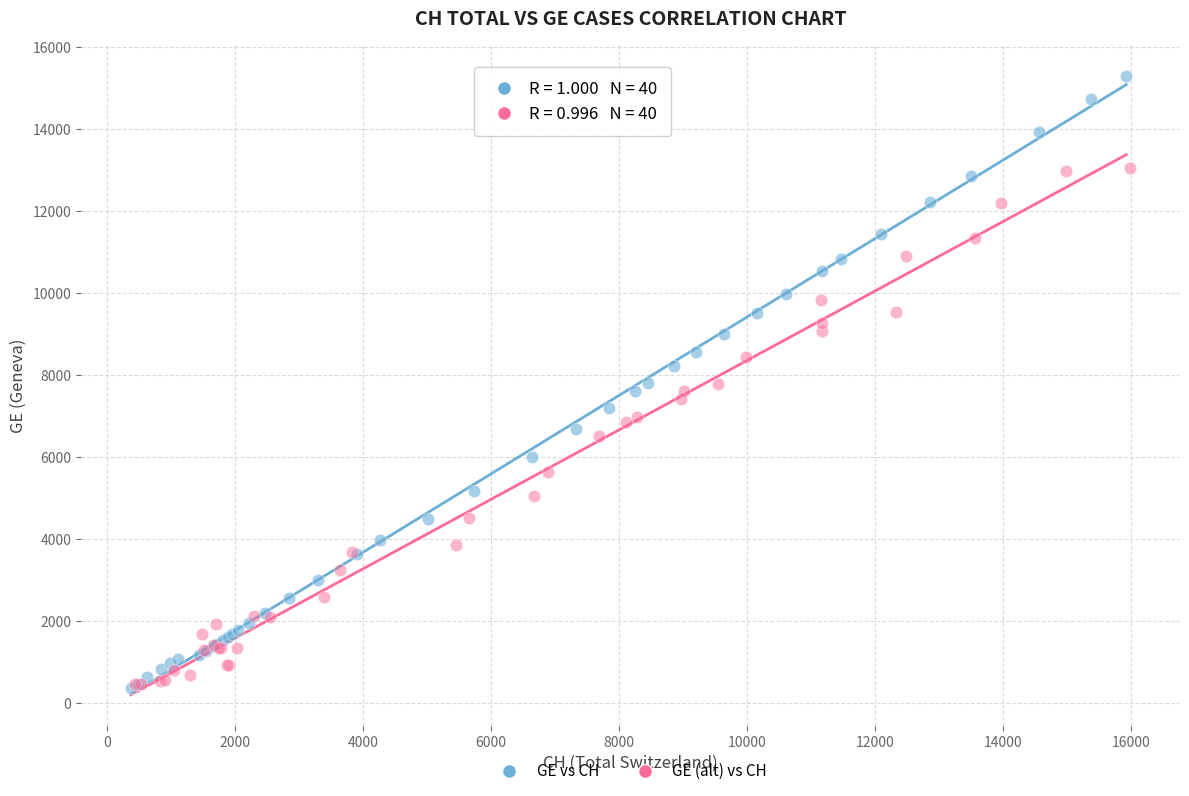

Which series has the largest Y range (max minus min)?

GE vs CH